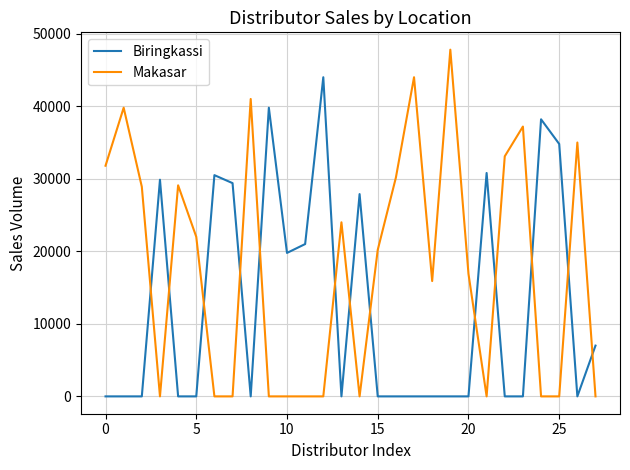

Rank the series by their maximum value, from lowest to highest.

Biringkassi, Makasar